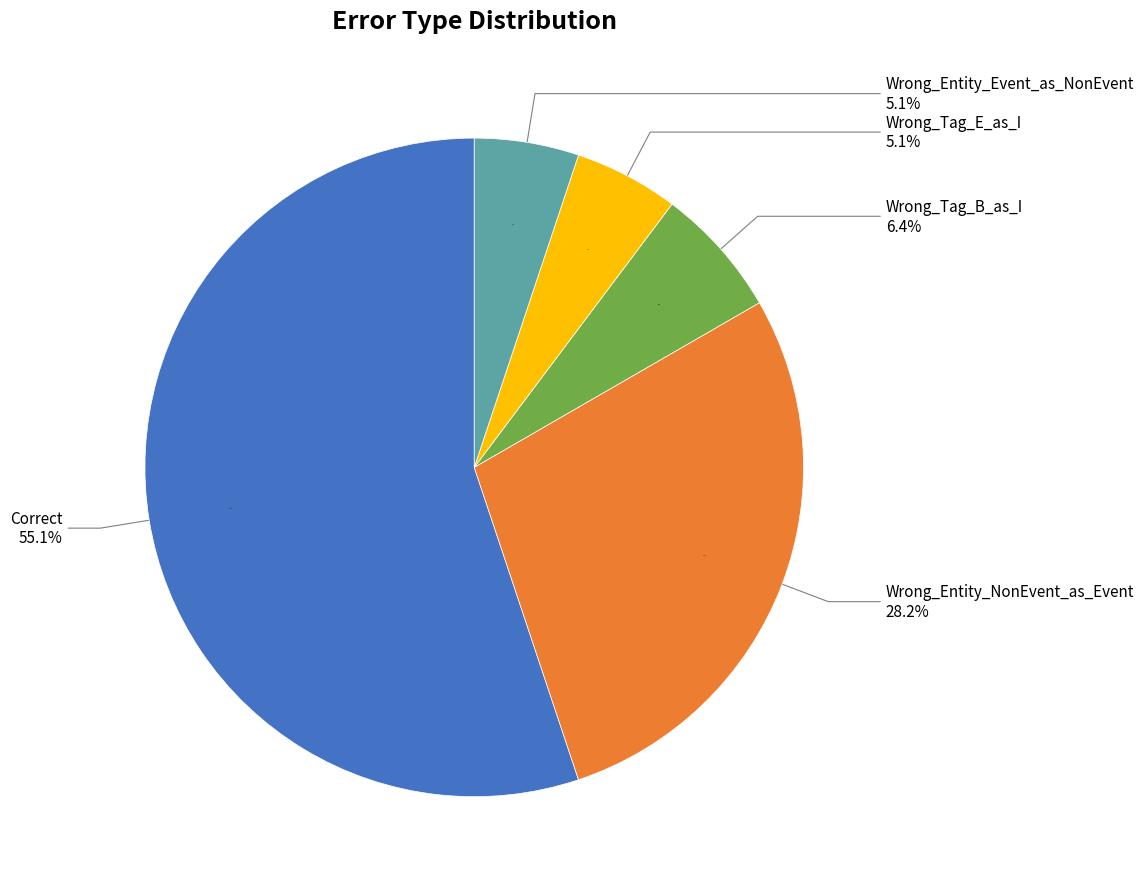

The Wrong_Entity_NonEvent_as_Event slice represents 35% of the pie. True or false?

False